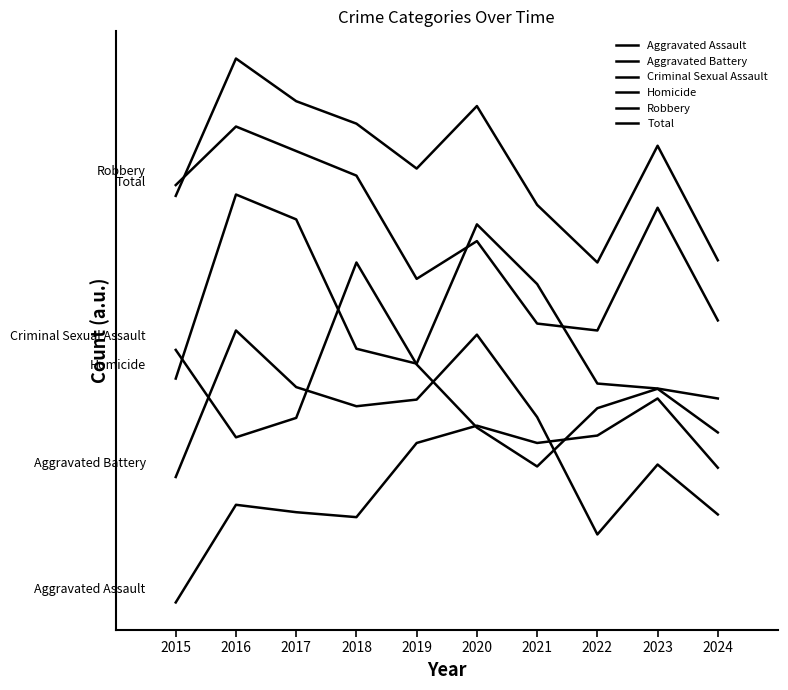

Is this an area chart (filled region under the line)?

No